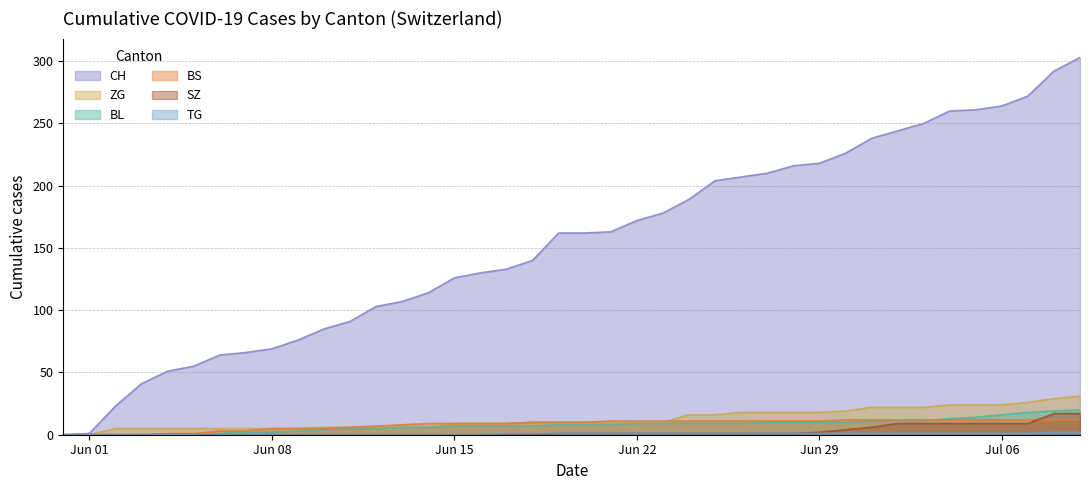

The value of TG at Jul 06 is 0. True or false?

True